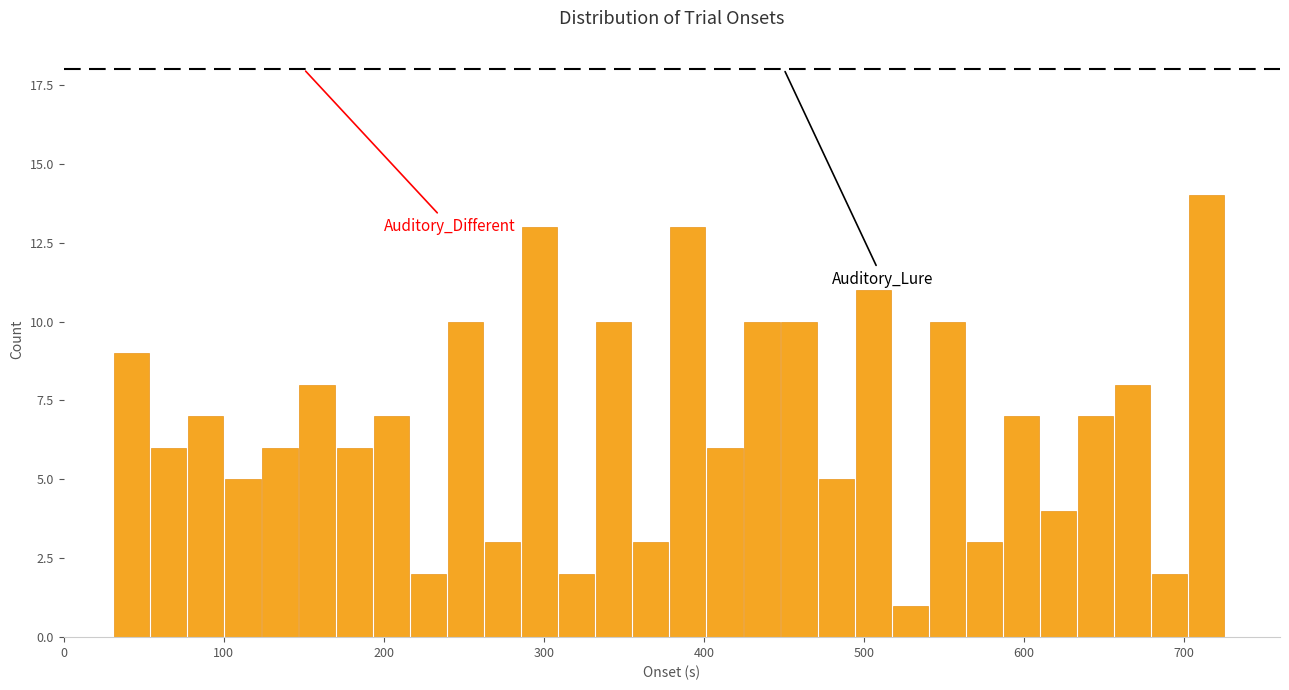

Around what value on the x-axis is the tallest bar? Give the approximate position of its centre, as read against the axis.

710